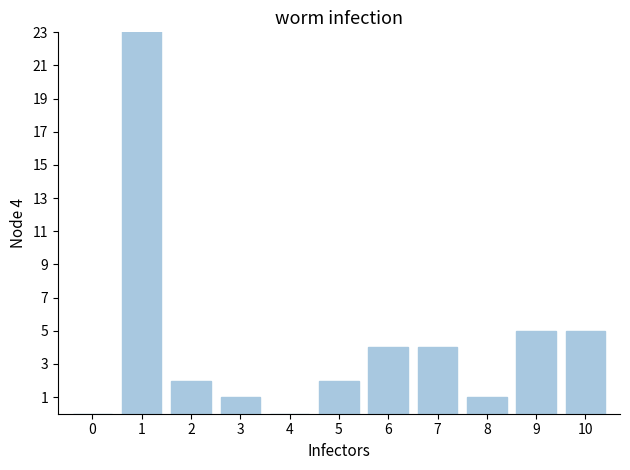

Count the number of values greater than 2.

5